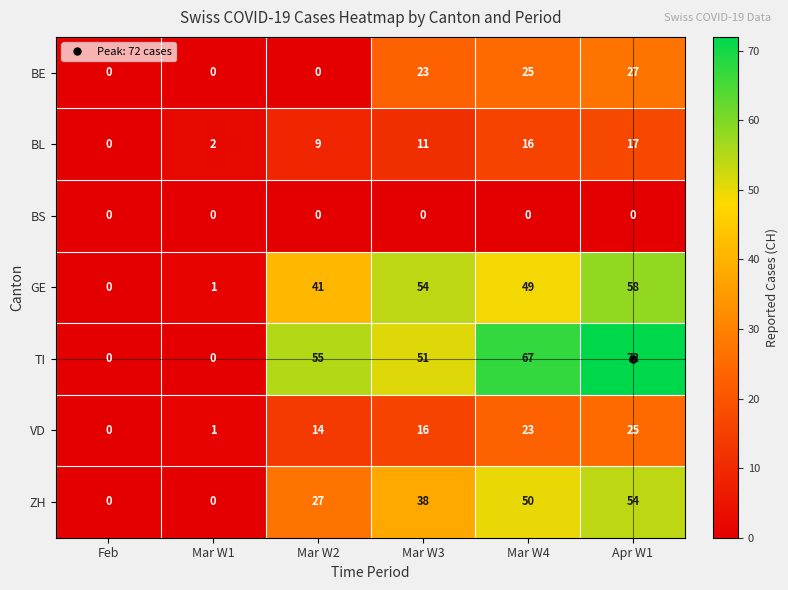

The value of TI at Mar W3 is 51. True or false?

True